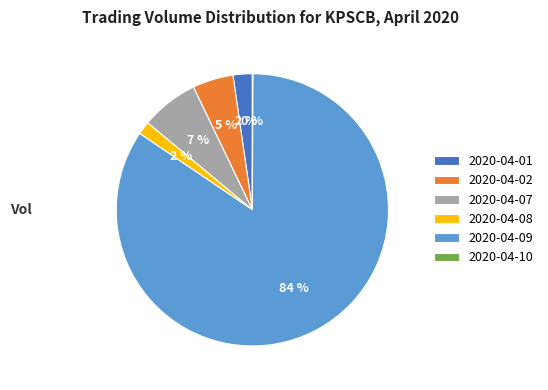

Does any single category account for the majority?

Yes